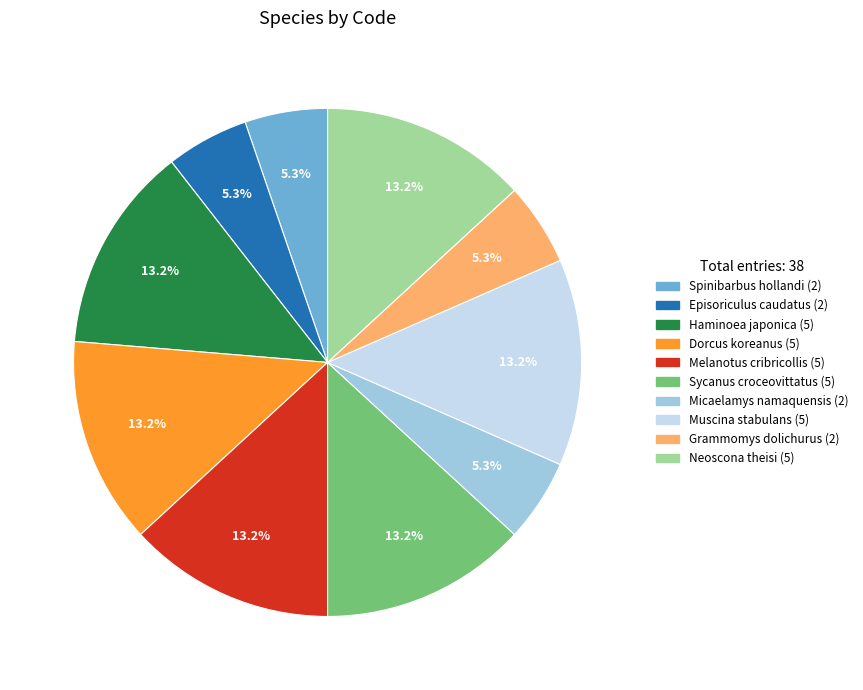

Combined, do Haminoea japonica and Micaelamys namaquensis account for over 50%?

No